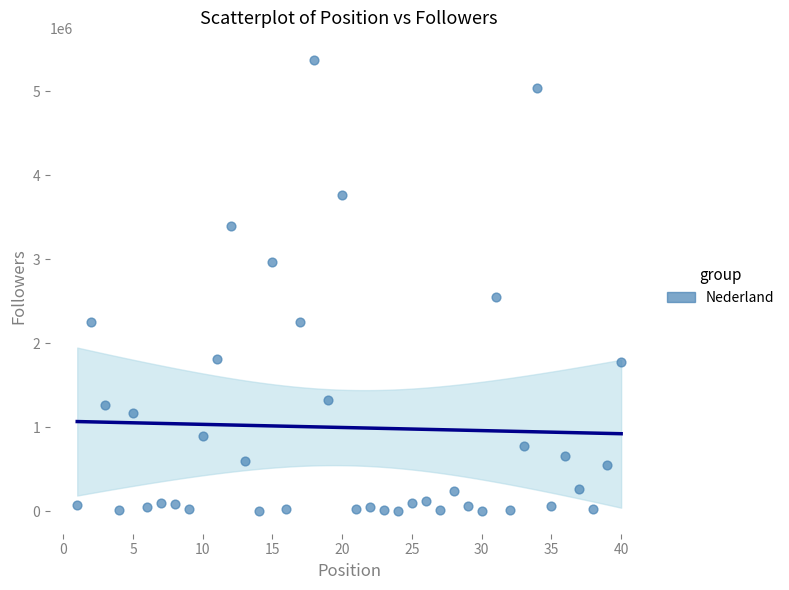

What is the range of X values (max minus min)?

39